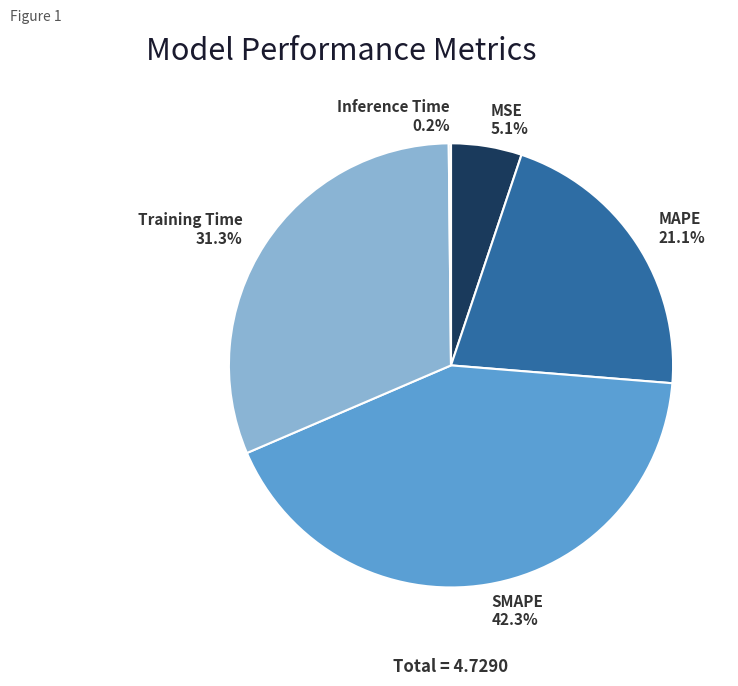

What is the largest slice in the pie chart?

SMAPE